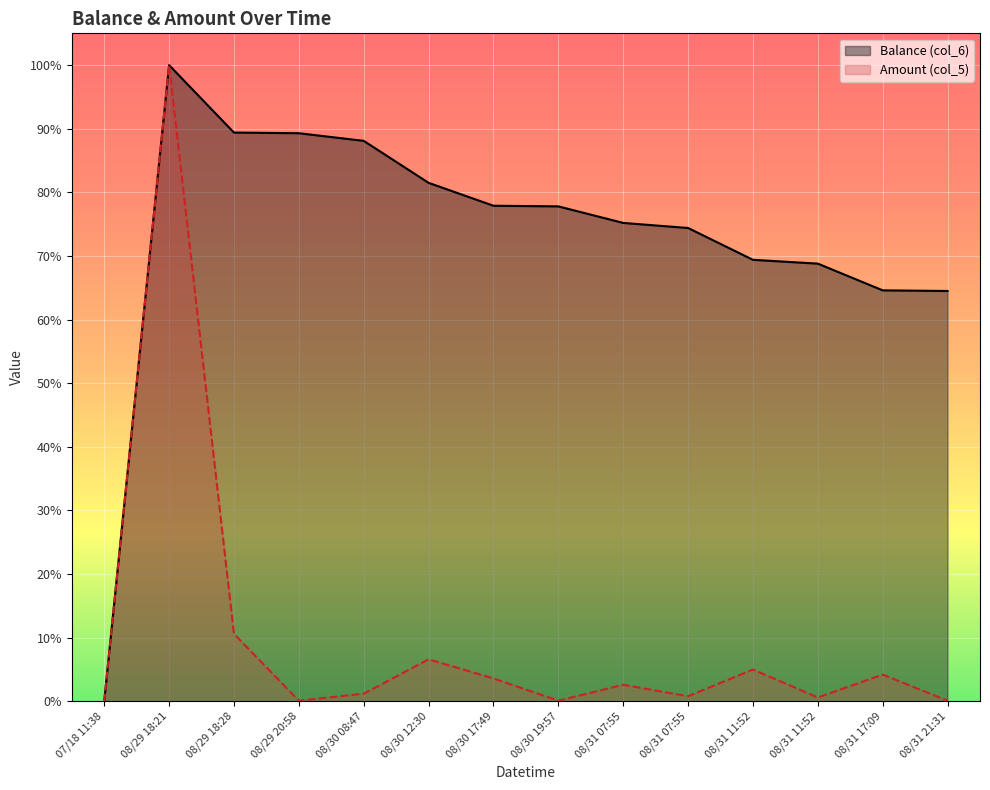

Reading left to right, what are all the values shown in this chart?

Balance (col_6): 0.0	100.0	89.4	89.3	88.1	81.5	77.9	77.8	75.2	74.4	69.4	68.8	64.6	64.5
Amount (col_5): 0.0	100.0	10.6	0.1	1.2	6.6	3.6	0.1	2.6	0.8	5.0	0.6	4.2	0.1